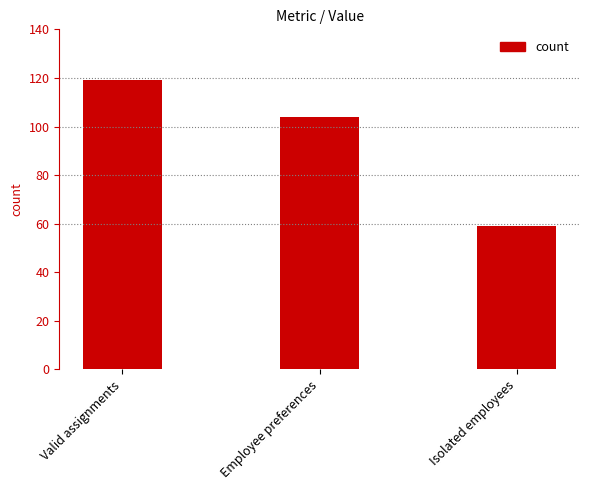

Reading right to left, extract all data points from this chart.

Isolated employees=59	Employee preferences=104	Valid assignments=119